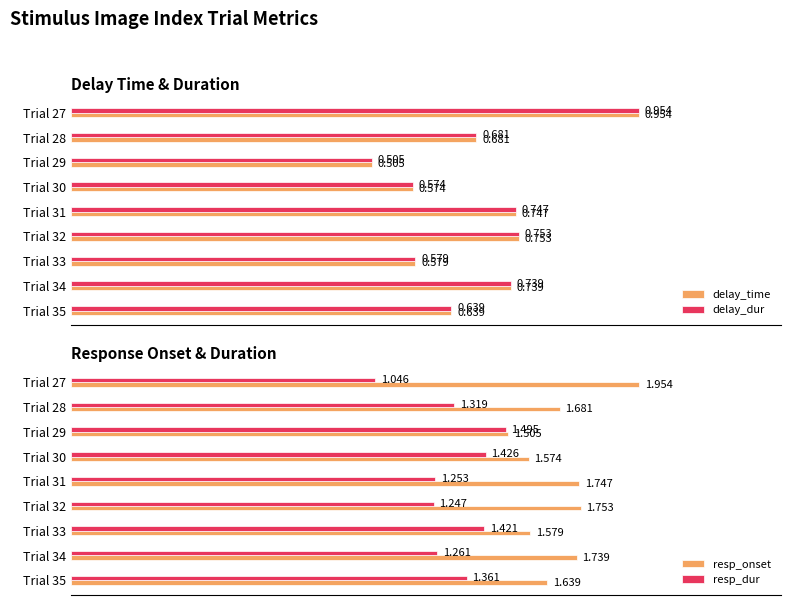

Which series has the widest spread of values?

delay_time